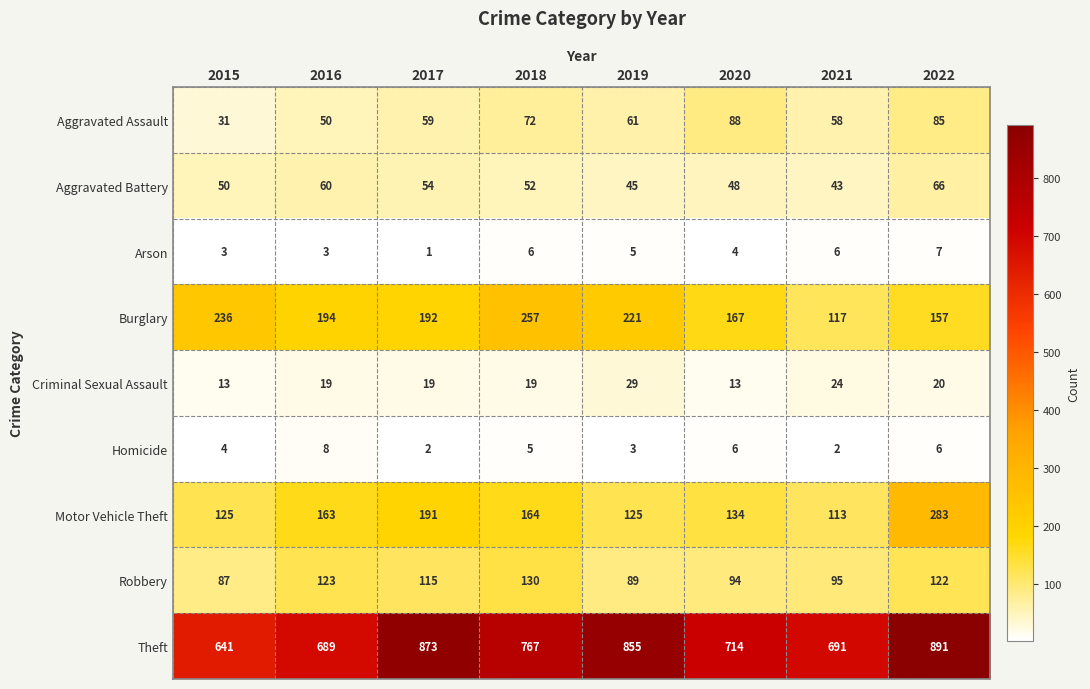

Which series has the largest range (max minus min)?

Theft